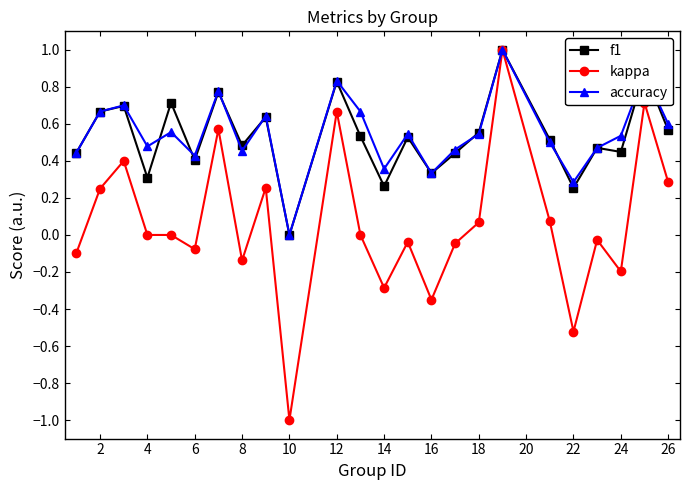

What is the value of the kappa point at the 20th from the left?

-0.5